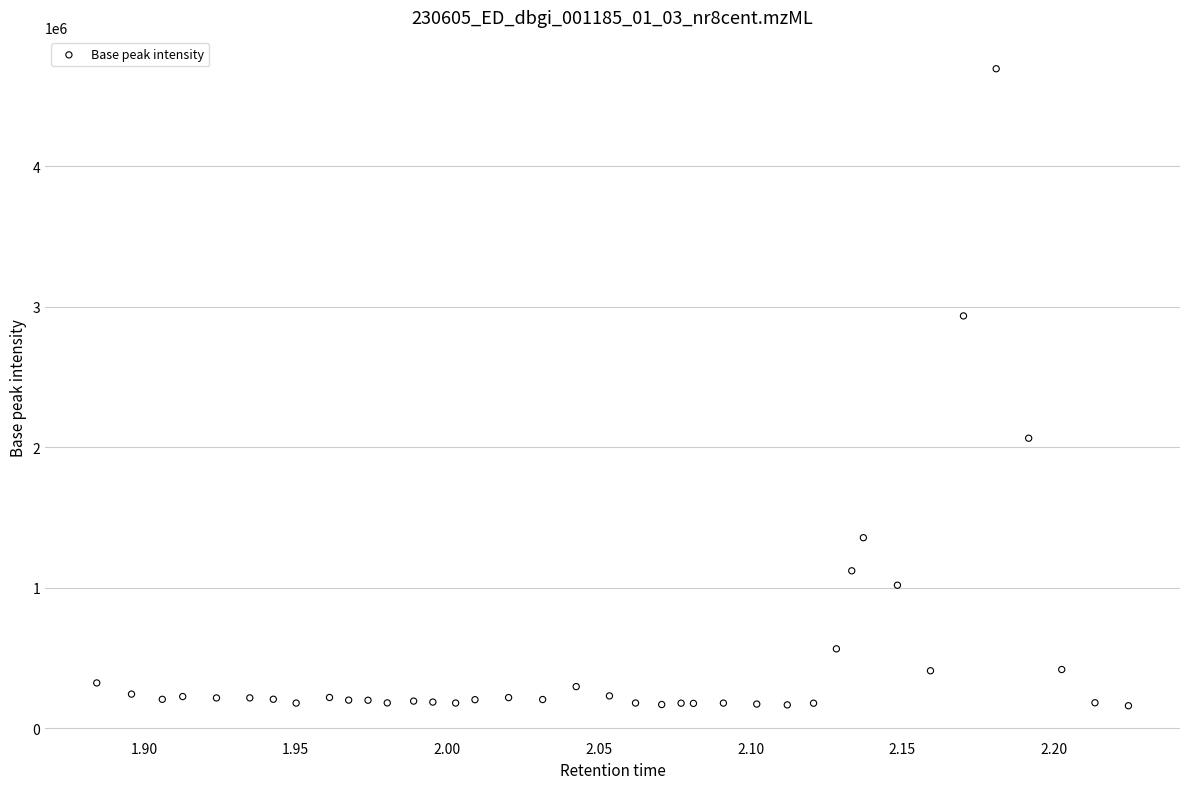

What Y value in the scatter plot is closest to 2427577?

2064818.0